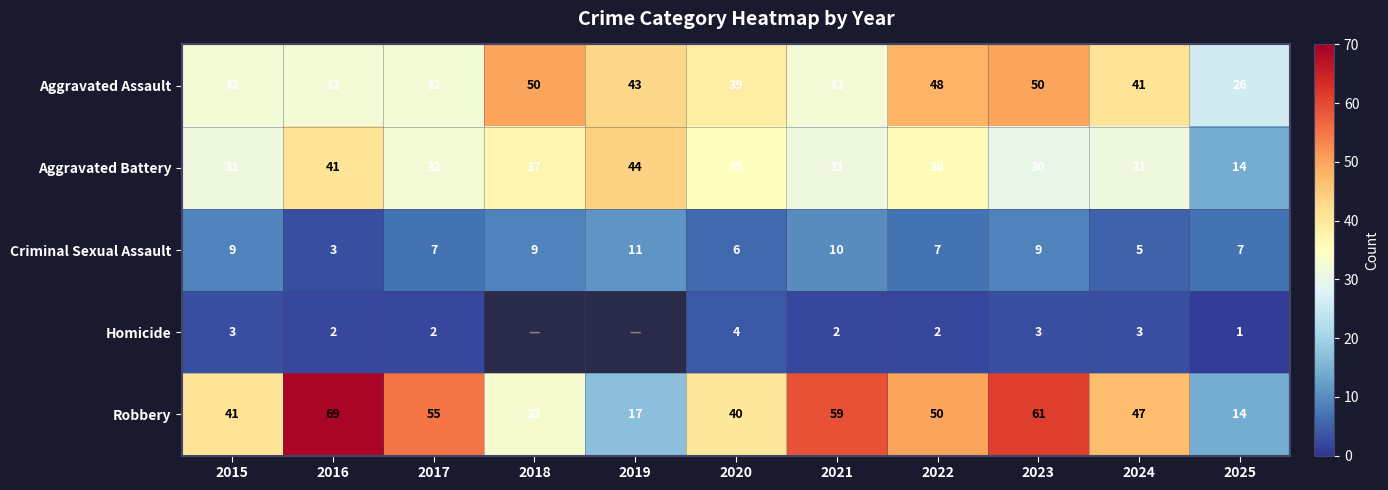

What is the minimum value shown in the chart?

1.0